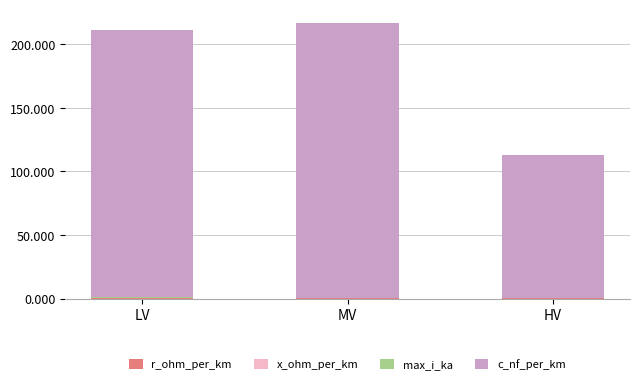

Is it true that x_ohm_per_km equals 0.1 at HV?

True